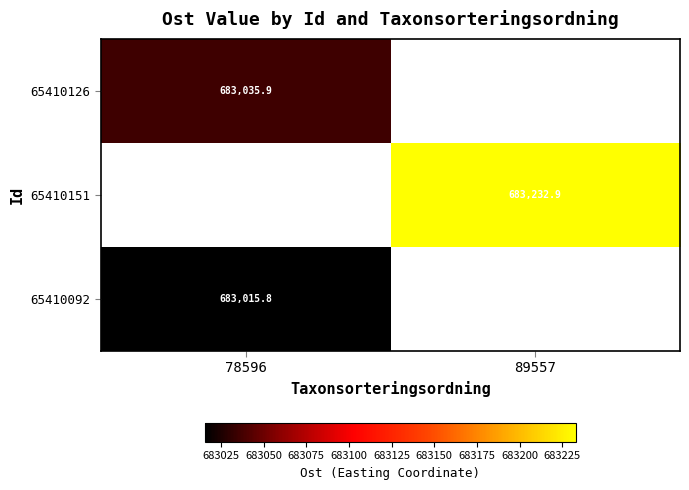

Which series has the widest spread of values?

65410126